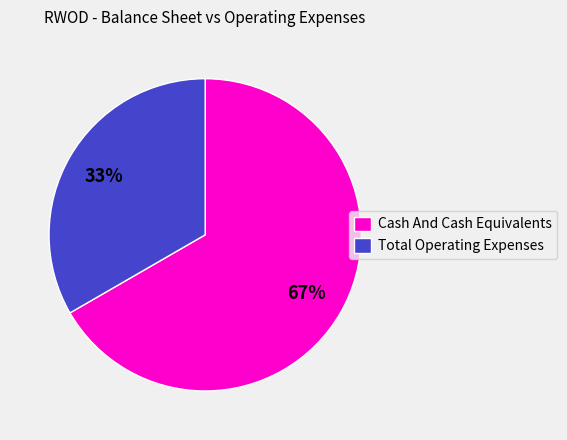

Is there any slice that represents more than half of the pie?

Yes